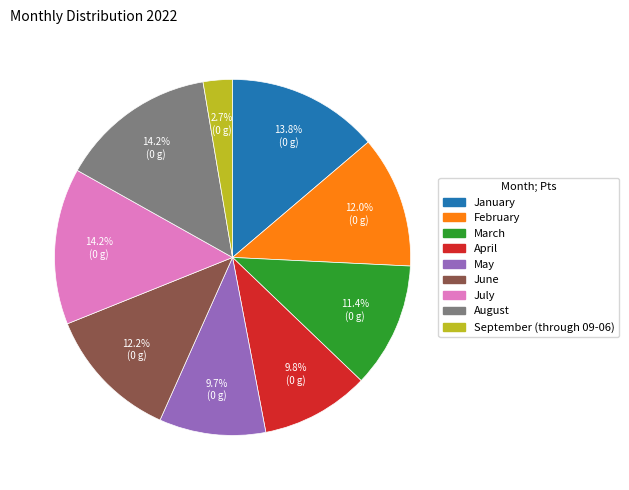

Approximately how many times larger is the value at March compared to August?

0.8